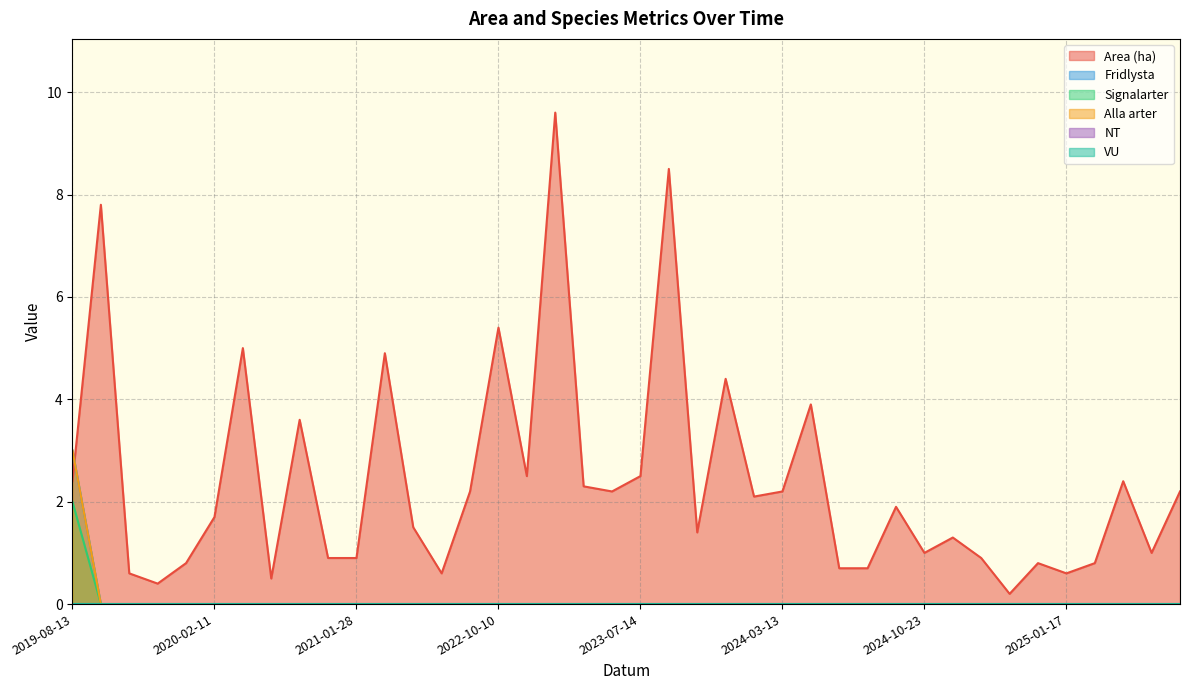

Where is the first local maximum for Area (ha)?

2019-09-27